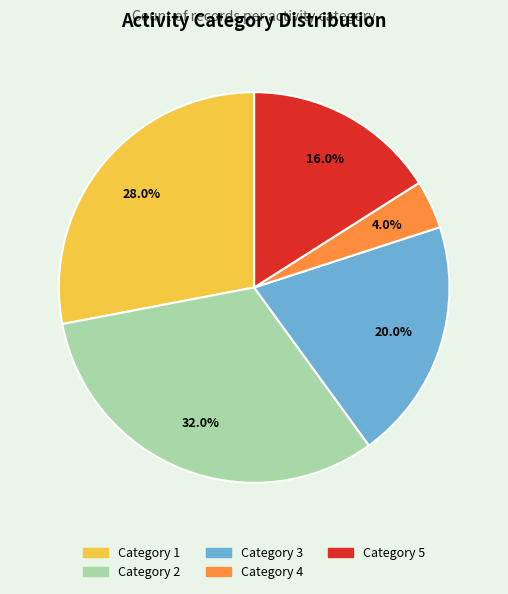

Count the number of slices in the pie.

5